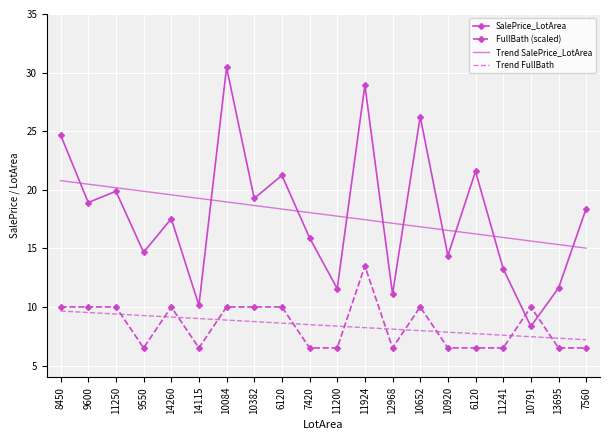

Which series changed the most between 11250 and 6120?

Trend SalePrice_LotArea